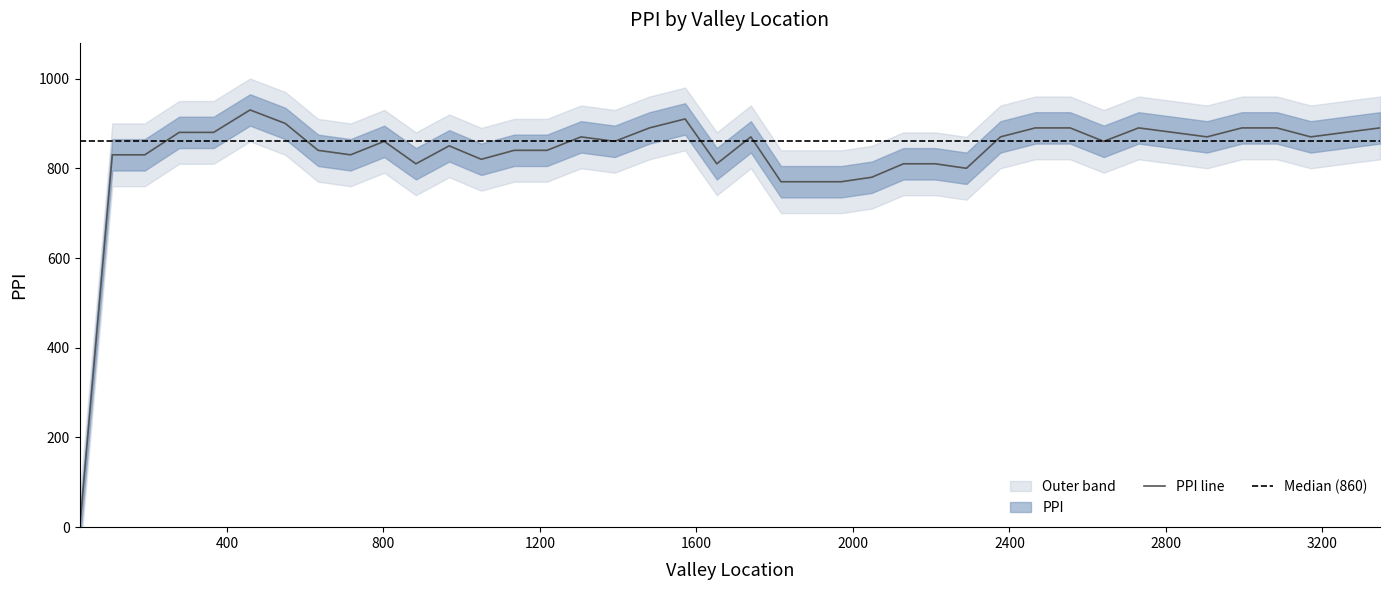

Rank the categories by value from highest to lowest.

459.0, 1571.0, 549.0, 1480.0, 2466.0, 2555.0, 2730.0, 2994.0, 3083.0, 3347.0, 278.0, 366.0, 2818.0, 3258.0, 1305.0, 1739.0, 2377.0, 2905.0, 3170.0, 802.0, 1391.0, 2641.0, 968.0, 633.0, 1134.0, 1218.0, 107.0, 190.0, 716.0, 1050.0, 883.0, 1652.0, 2129.0, 2210.0, 2290.0, 2048.0, 1816.0, 1893.0, 1970.0, 24.0